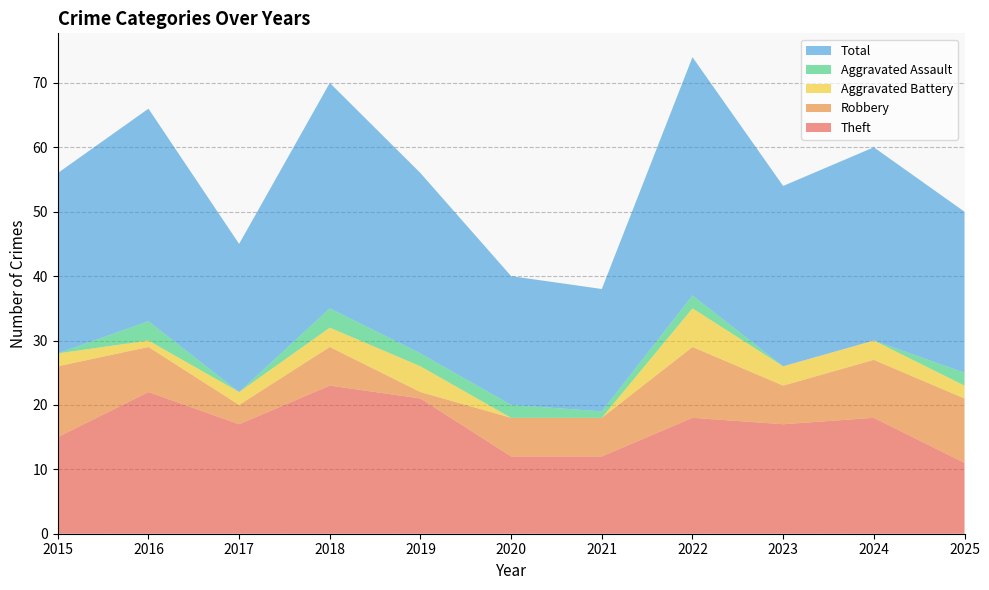

Reading left to right, what are all the values shown in this chart?

Theft: 2015=15	2016=22	2017=17	2018=23	2019=21	2020=12	2021=12	2022=18	2023=17	2024=18	2025=11
Robbery: 2015=11	2016=7	2017=3	2018=6	2019=1	2020=6	2021=6	2022=11	2023=6	2024=9	2025=10
Aggravated Battery: 2015=2	2016=1	2017=2	2018=3	2019=4	2020=0	2021=0	2022=6	2023=3	2024=3	2025=2
Aggravated Assault: 2015=0	2016=3	2017=0	2018=3	2019=2	2020=2	2021=1	2022=2	2023=0	2024=0	2025=2
Total: 2015=28	2016=33	2017=23	2018=35	2019=28	2020=20	2021=19	2022=37	2023=28	2024=30	2025=25